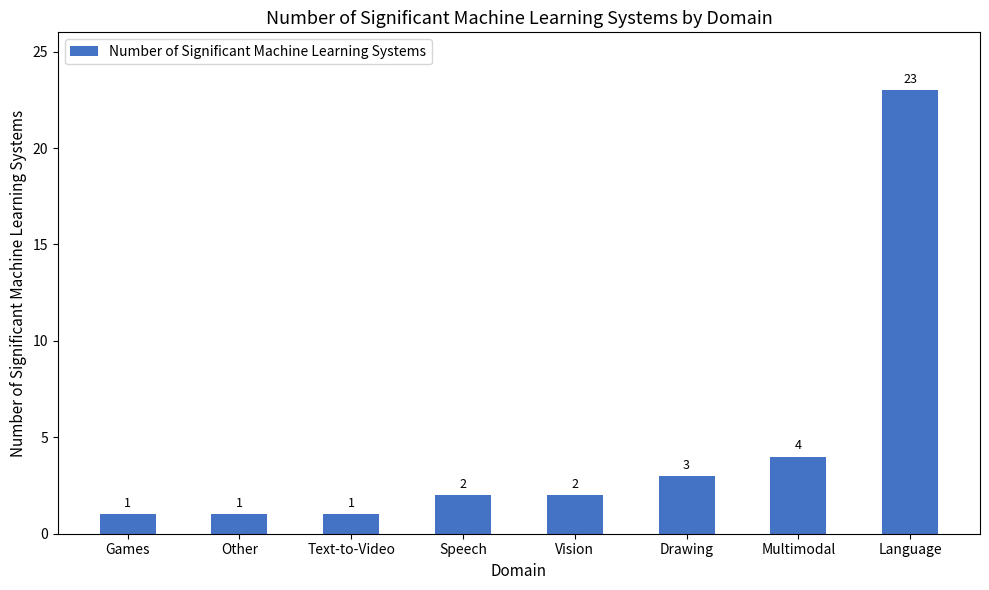

True or false: the data shows 1 at Games.

True